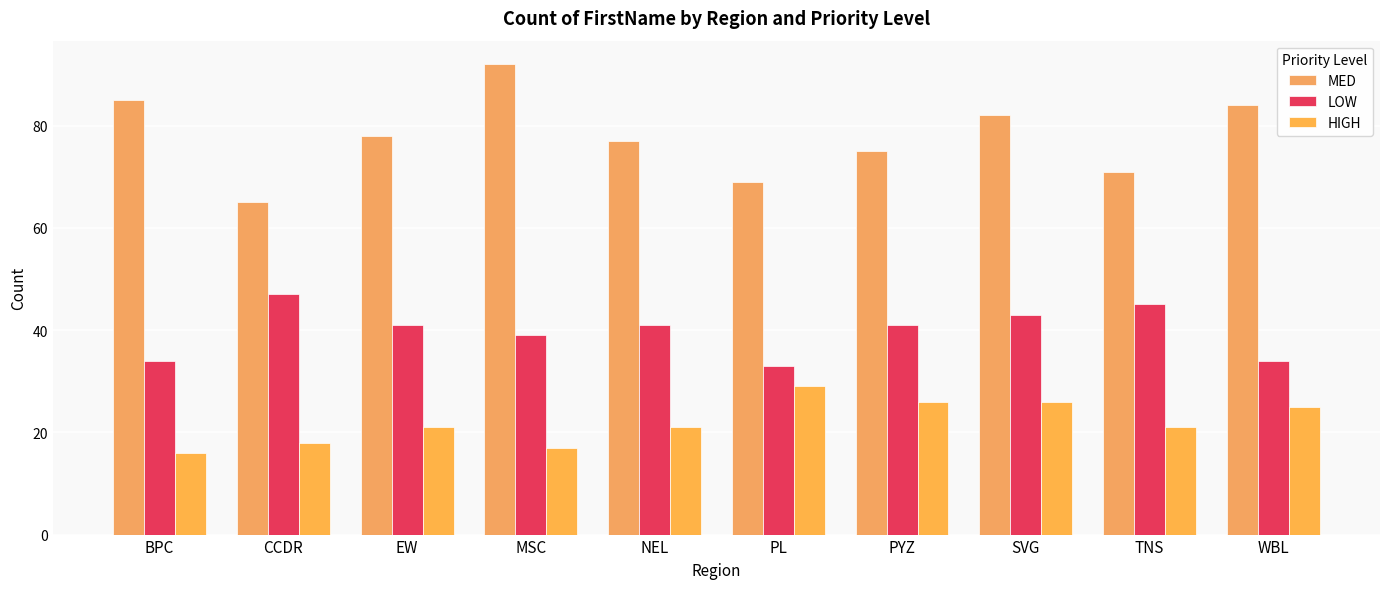

The LOW series shows 69 at EW. True or false?

False